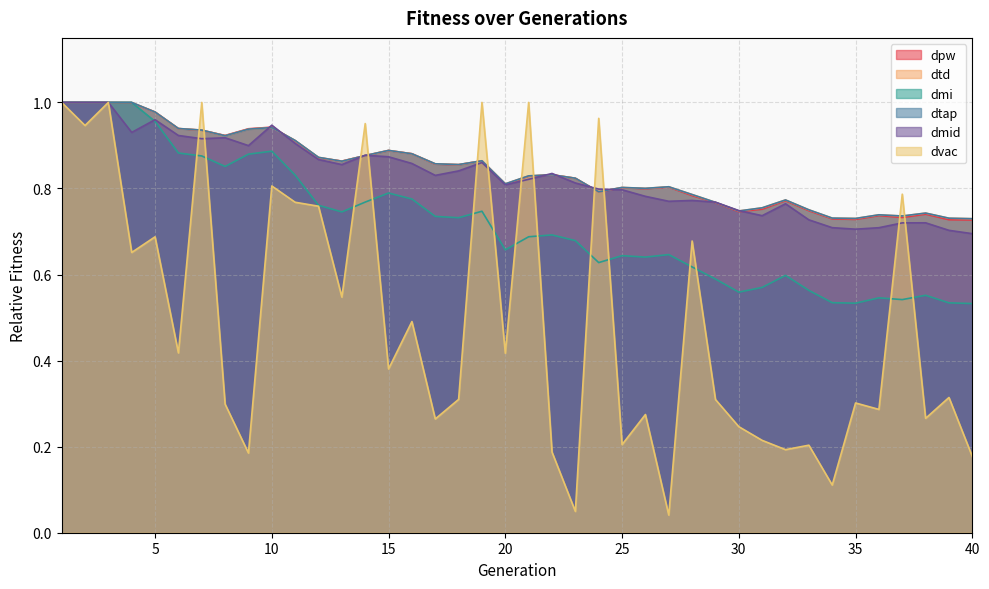

Is it true that dtap equals 0.9 at 14?

True